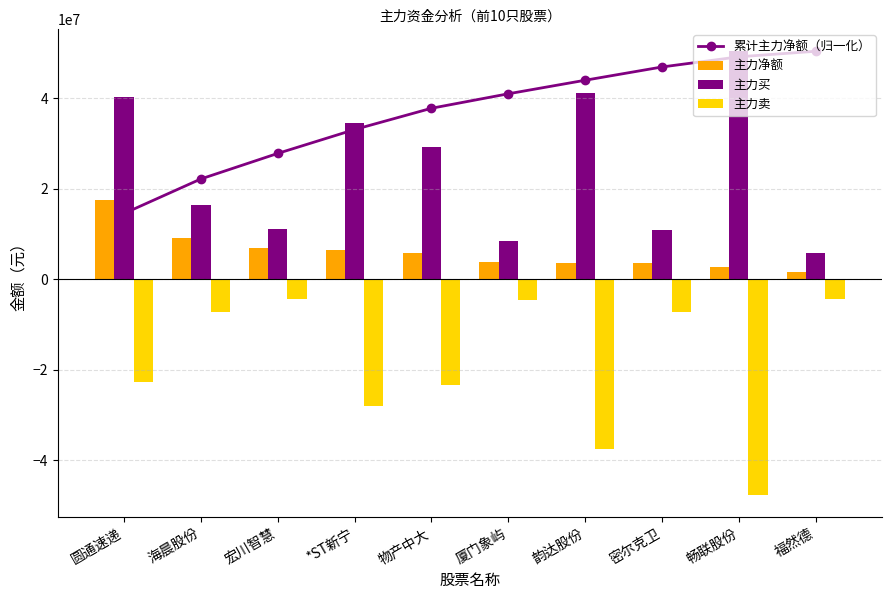

Reading left to right, what are all the values shown in this chart?

累计主力净额（归一化）: 圆通速递=14517489.8	海晨股份=22146372.5	宏川智慧=27791005.0	*ST新宁=33071375.6	物产中大=37776239.7	厦门象屿=40977036.8	韵达股份=43972215.7	密尔克卫=46906083.4	畅联股份=49155025.5	福然德=50381287.0
主力净额: 圆通速递=17486021.0	海晨股份=9188834.0	宏川智慧=6798845.0	*ST新宁=6360099.0	物产中大=5666913.0	厦门象屿=3855295.0	韵达股份=3607632.0	密尔克卫=3533784.0	畅联股份=2708805.0	福然德=1477007.0
主力买: 圆通速递=40338795.0	海晨股份=16380938.0	宏川智慧=11127406.0	*ST新宁=34507879.0	物产中大=29191446.0	厦门象屿=8464627.0	韵达股份=41088123.0	密尔克卫=10780493.0	畅联股份=50381287.0	福然德=5828020.0
主力卖: 圆通速递=-22852774.0	海晨股份=-7192104.0	宏川智慧=-4328561.0	*ST新宁=-28147780.0	物产中大=-23524533.0	厦门象屿=-4609332.0	韵达股份=-37480491.0	密尔克卫=-7246709.0	畅联股份=-47672482.0	福然德=-4351013.0